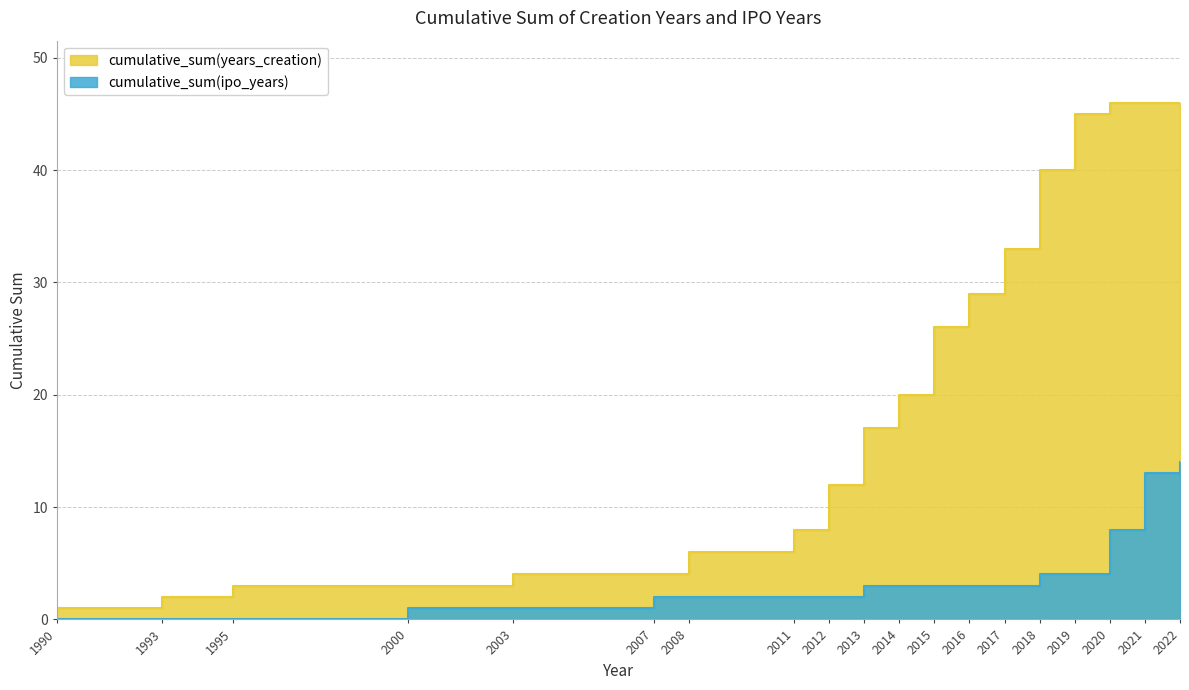

What is the spread (max minus min) of values at 2017?

30